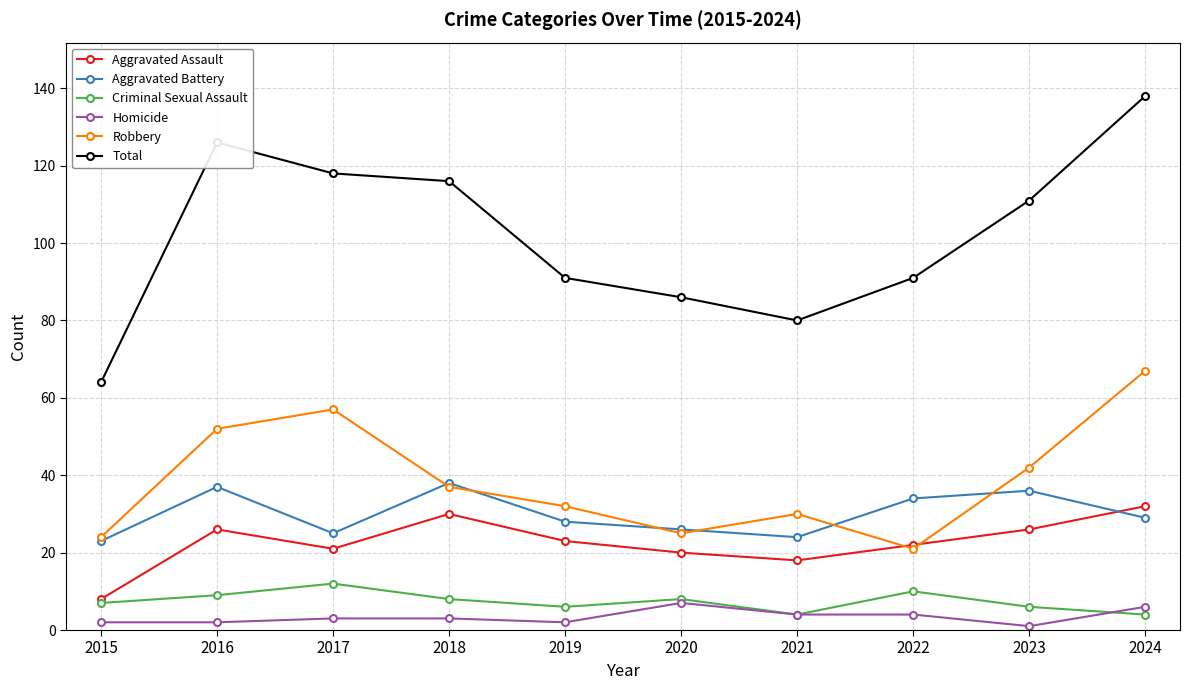

Count the number of categories in the chart.

10